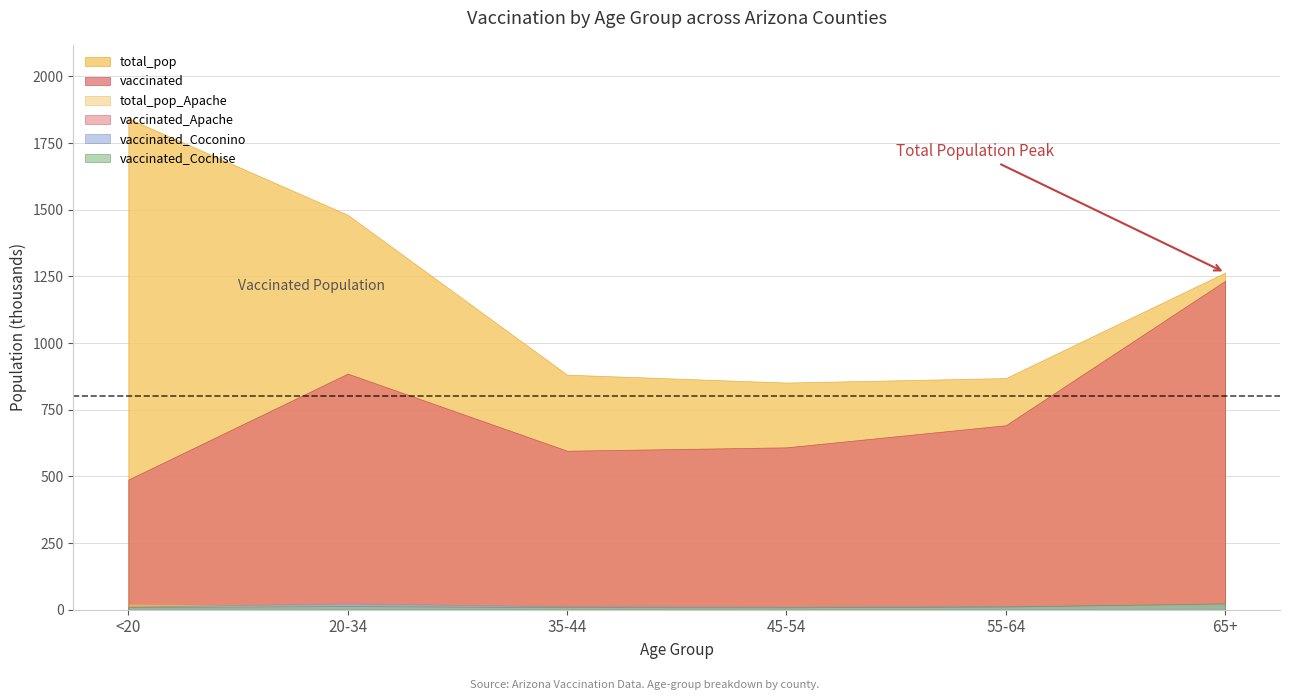

Is the value of total_pop_Apache at 20-34 greater than the value of vaccinated_Coconino at 65+?

No